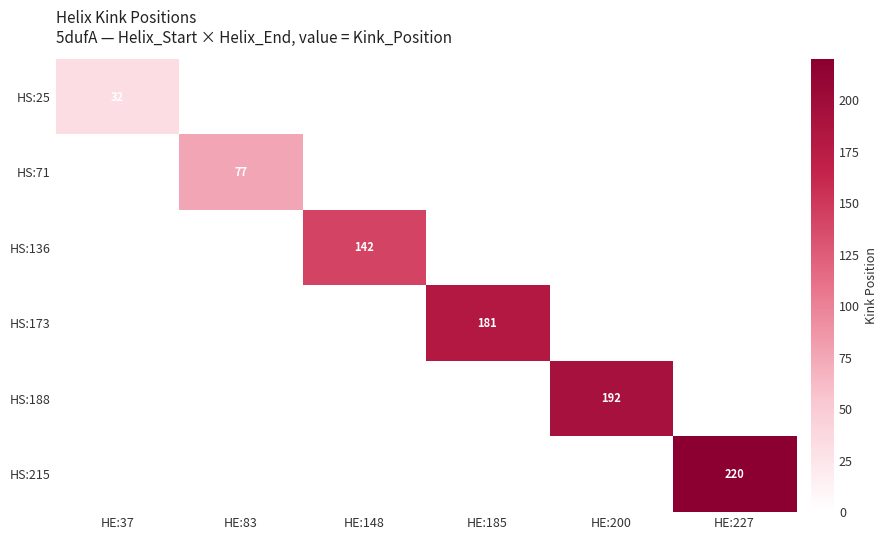

True or false: HS:173 has a value of 181 at HE:185.

True